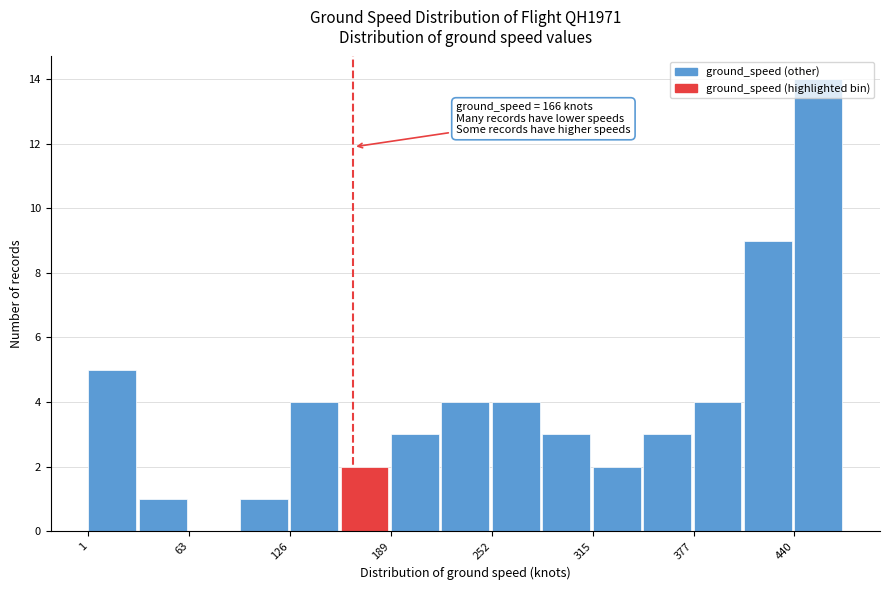

Read against the x-axis, roughly where is the centre of the tallest bar?

460